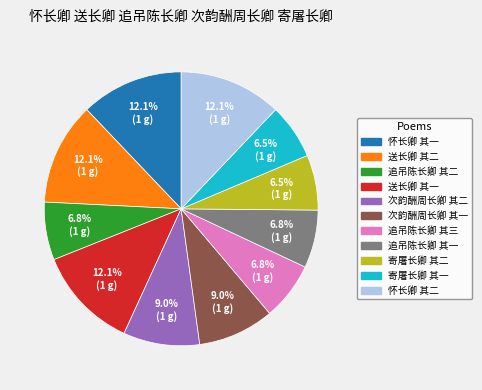

True or false: 怀长卿 其二 accounts for 12% of the total.

True